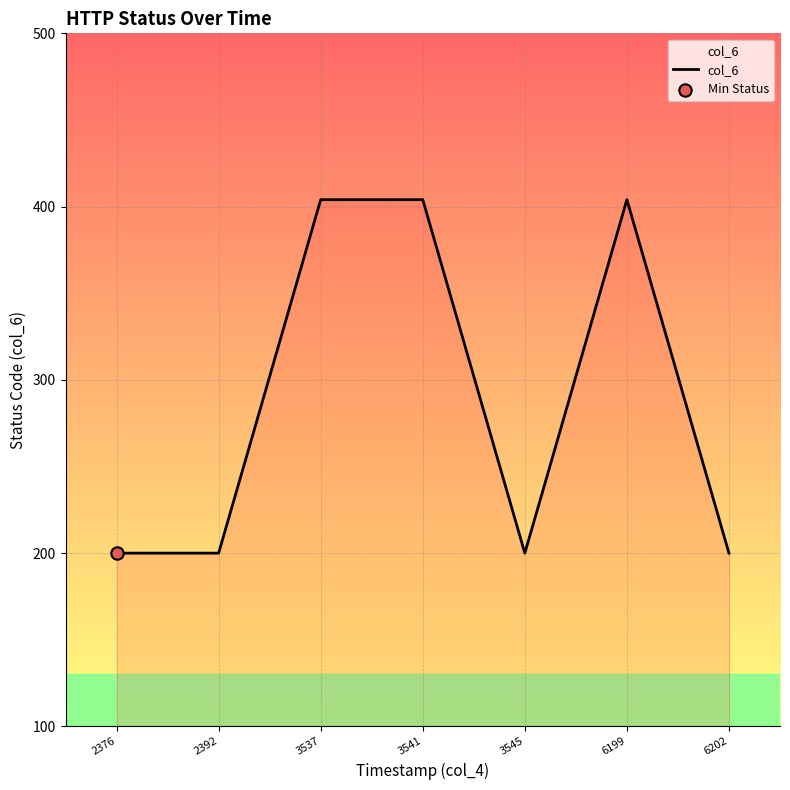

Approximately how many times larger is the value at 6199 compared to 2392?

2.0